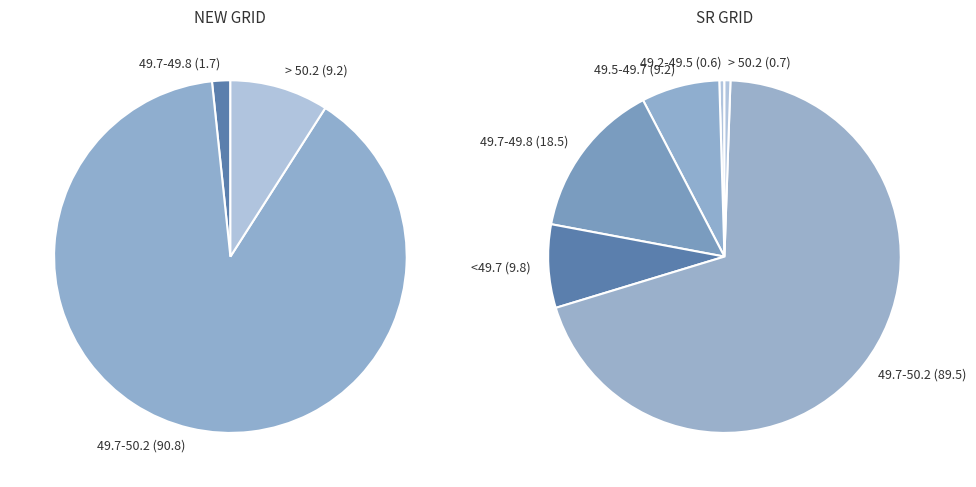

Between 49.7-50.2 and > 50.2, which is larger?

49.7-50.2